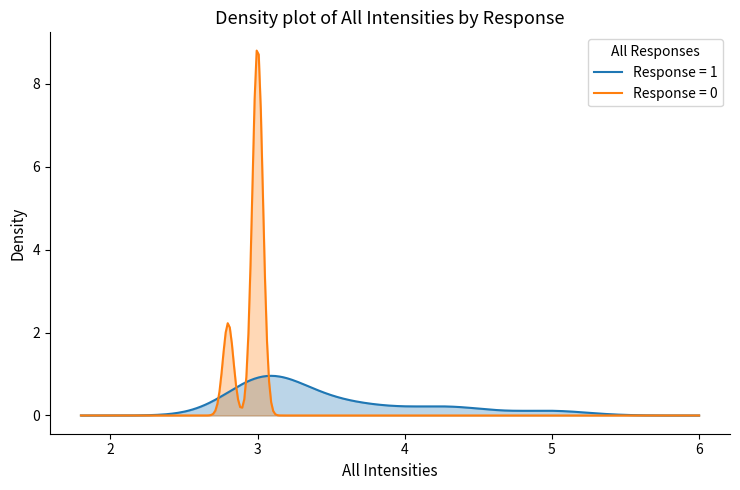

True or false: All Intensities and All Responses intersect in this chart.

False